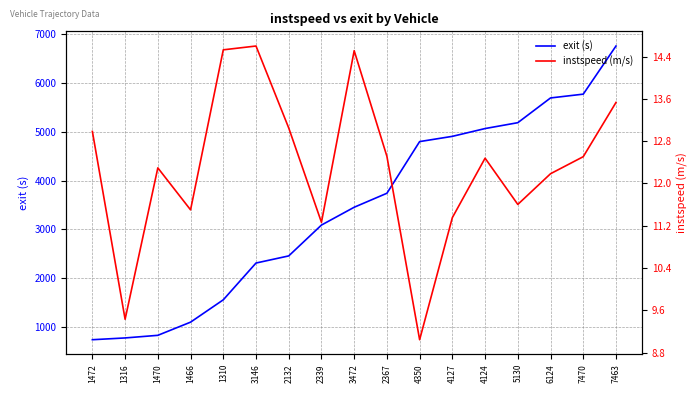

What is the maximum value shown in the chart?

6762.3